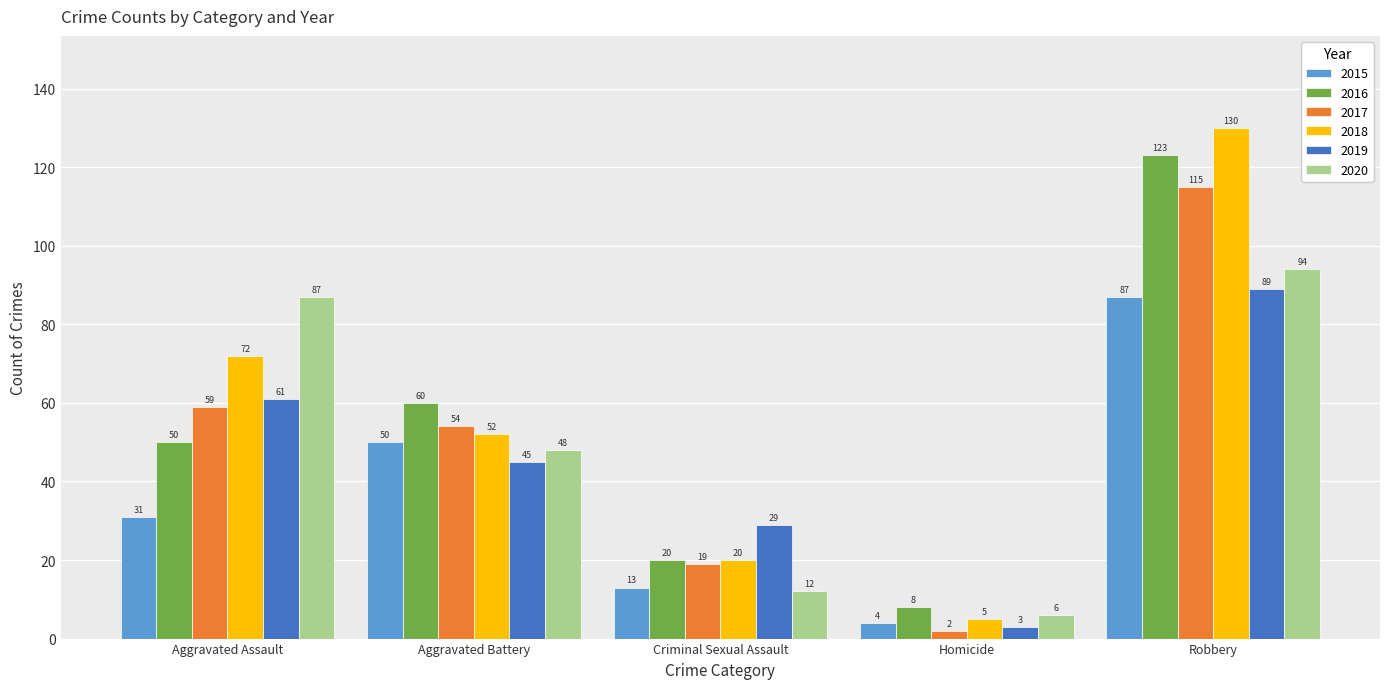

How many bars are there in total?

30